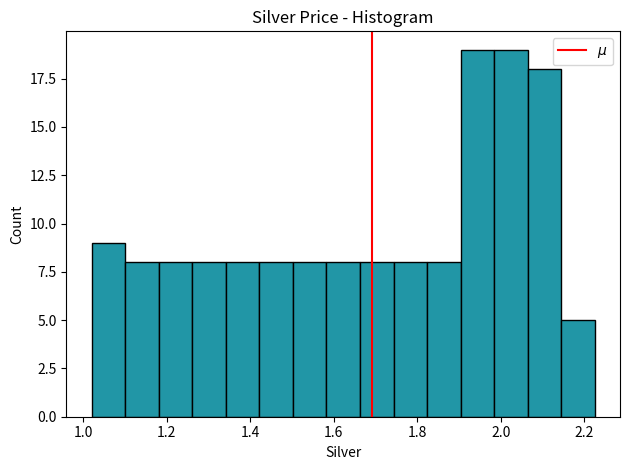

Reading left to right, list every bar in this chart as the range it spans on the x-axis followed by its height. Neither the bar edges nor the heights are printed on the chart, so give them approximately, as read against the axes.

1.02 to 1.10: 9
1.10 to 1.18: 8
1.18 to 1.26: 8
1.26 to 1.34: 8
1.34 to 1.42: 8
1.42 to 1.50: 8
1.50 to 1.58: 8
1.58 to 1.66: 8
1.66 to 1.74: 8
1.74 to 1.82: 8
1.82 to 1.90: 8
1.90 to 1.98: 19
1.98 to 2.06: 19
2.06 to 2.14: 18
2.14 to 2.22: 5